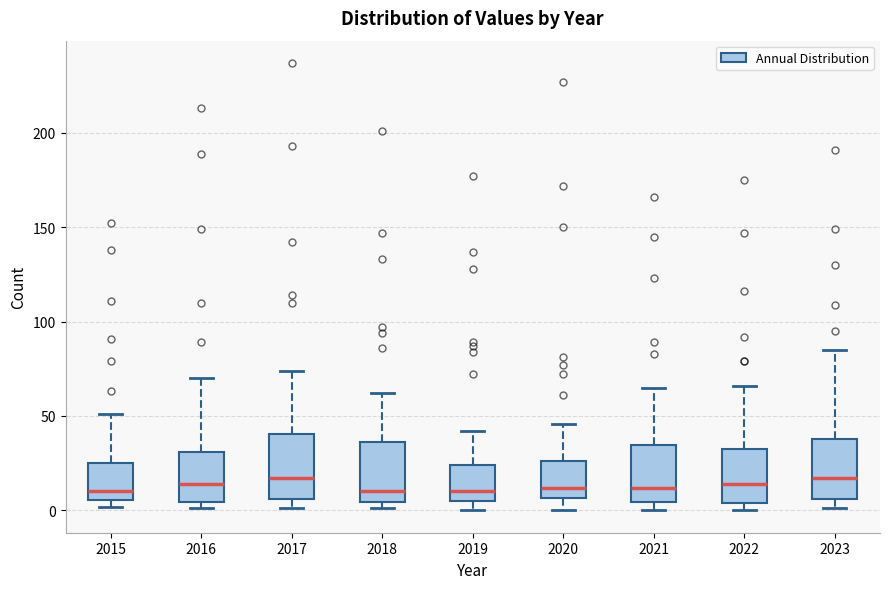

Where is the upper edge of the box at x = 2018 on the y-axis? The values are not printed on the chart, so give them approximately, as read against the axis.

35